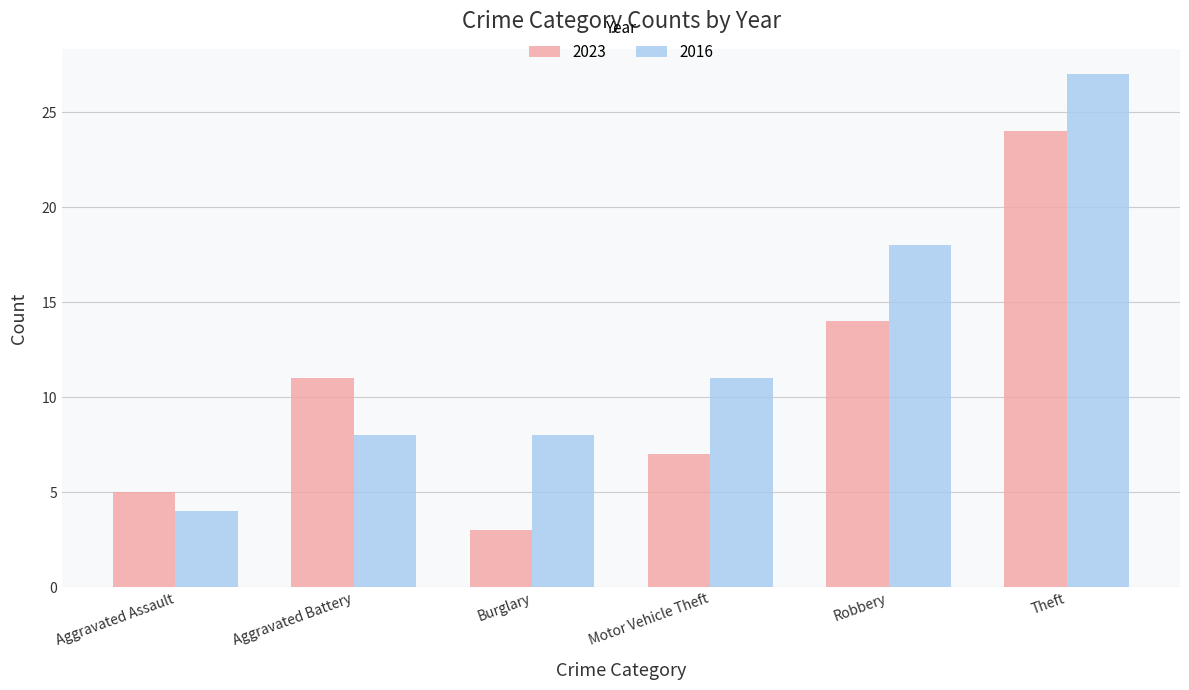

What is the difference between the maximum and minimum values in the 2023 series?

21